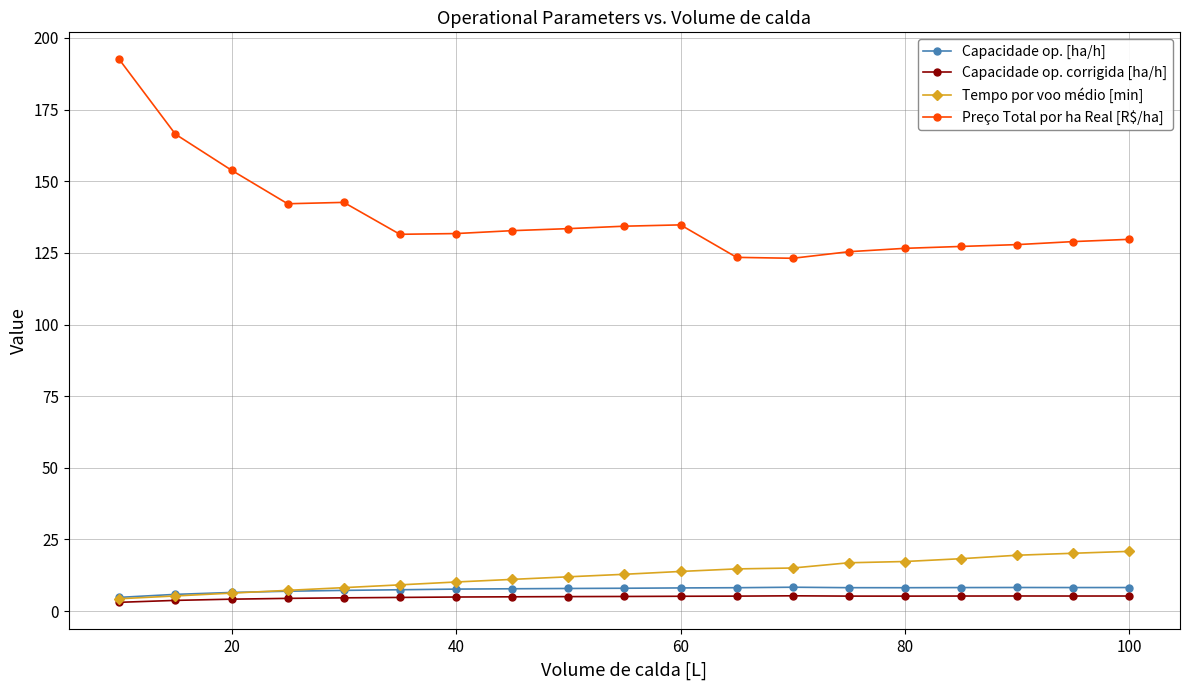

True or false: Capacidade op. corrigida [ha/h] has more than 0 points higher than both neighbors.

True